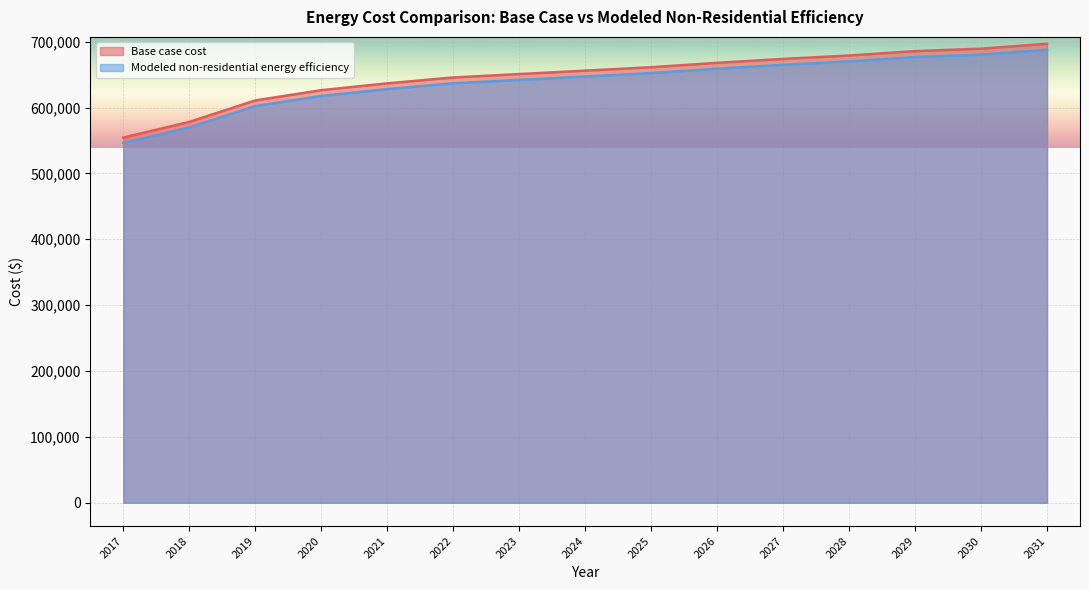

What is the sum of the Modeled non-residential energy efficiency values at 2021 and 2017?

1174178.1